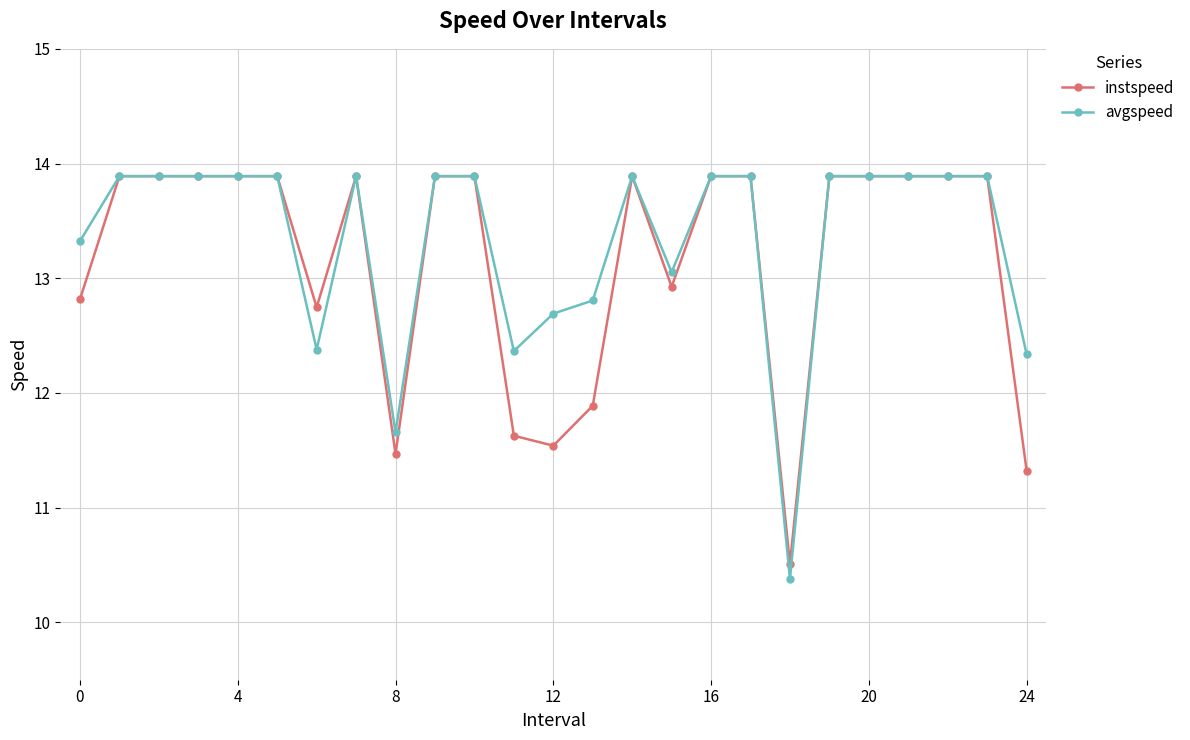

What is the value of the instspeed point at the 6th from the left?

13.9